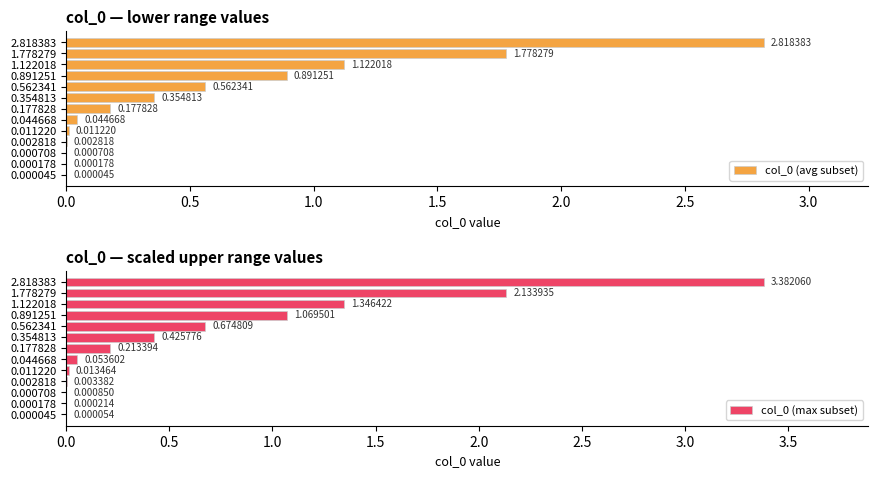

Rank the series by their average value, from lowest to highest.

col_0 (avg subset), col_0 (max subset)